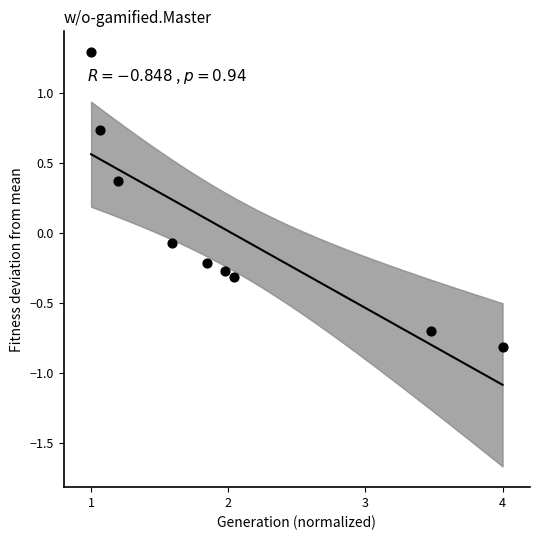

What is the average X value?

2.0